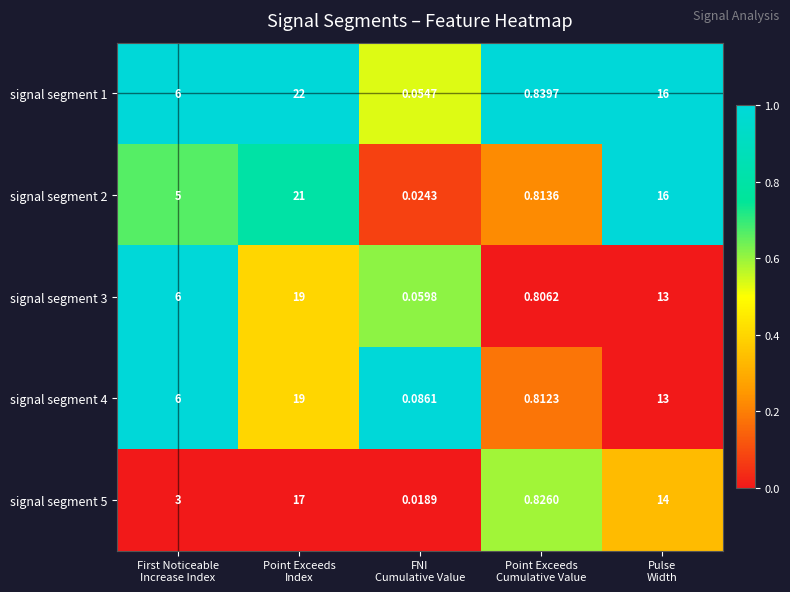

How many values in the signal segment 1 series are below 6?

2